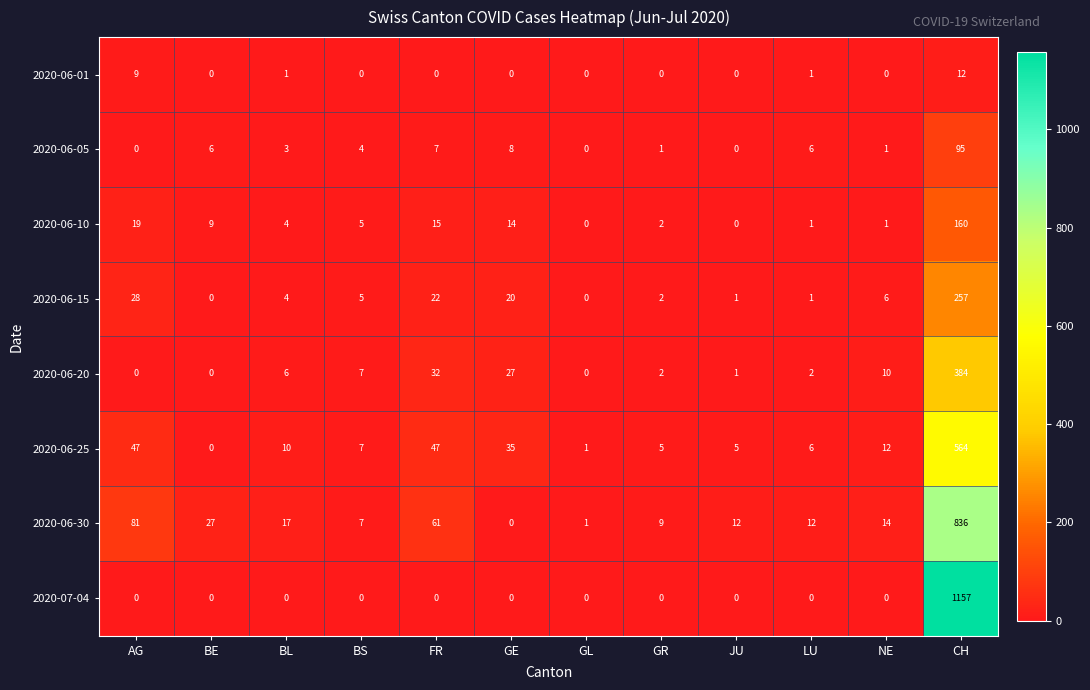

At which category is the sum across all series the highest?

CH